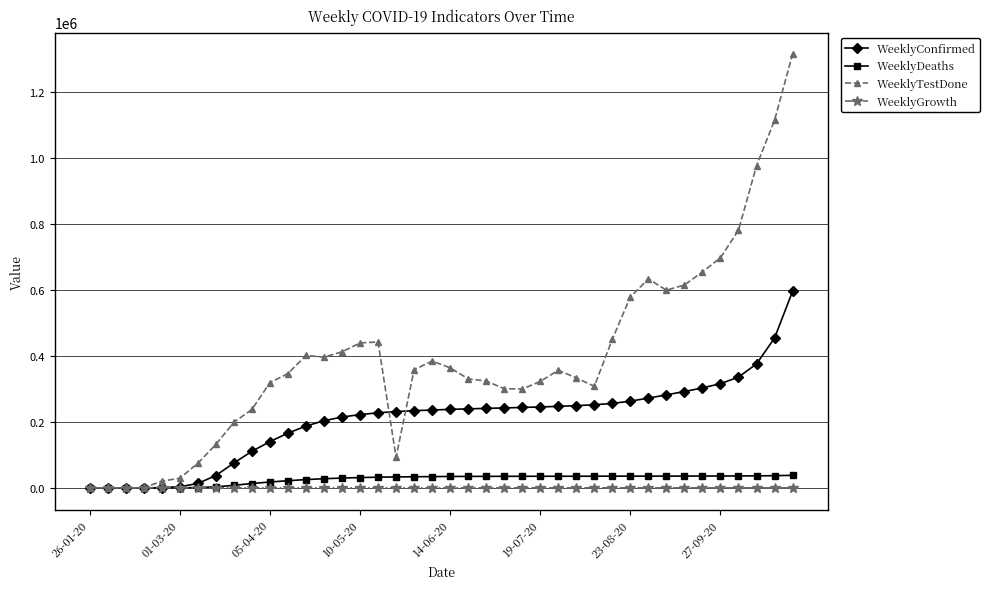

What is the maximum value shown in the chart?

1313916.0